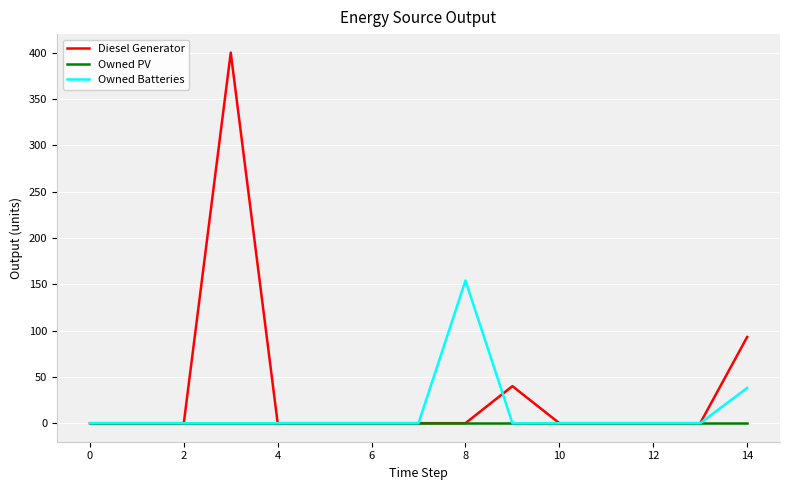

What is the difference between the maximum and minimum values in the Owned Batteries series?

154